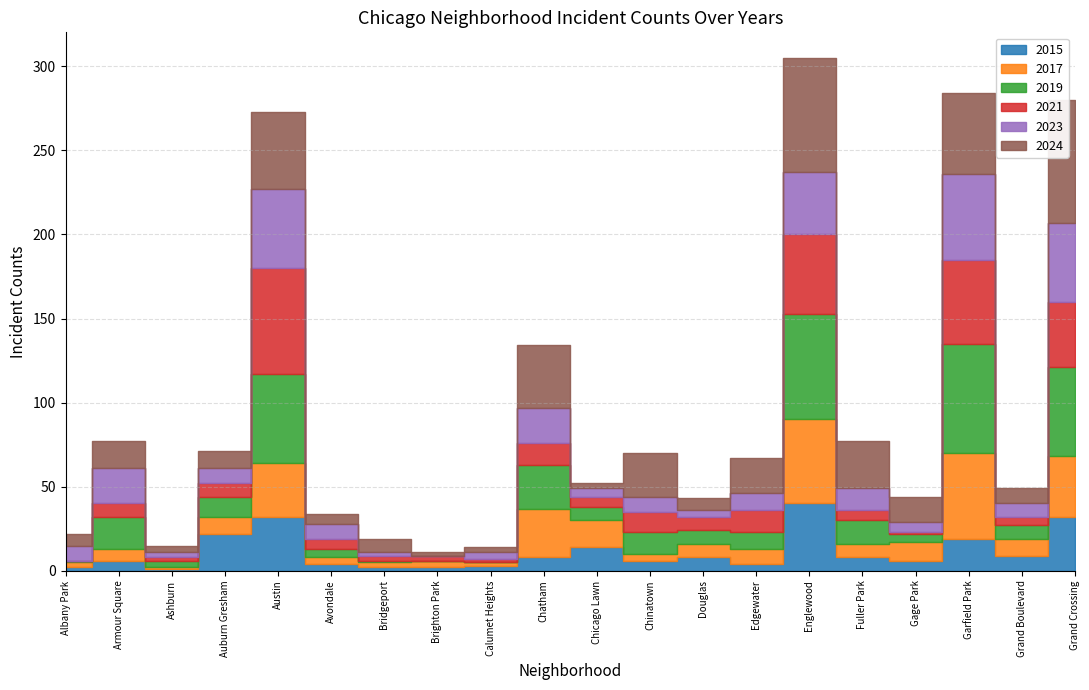

What position from the left is Englewood?

15